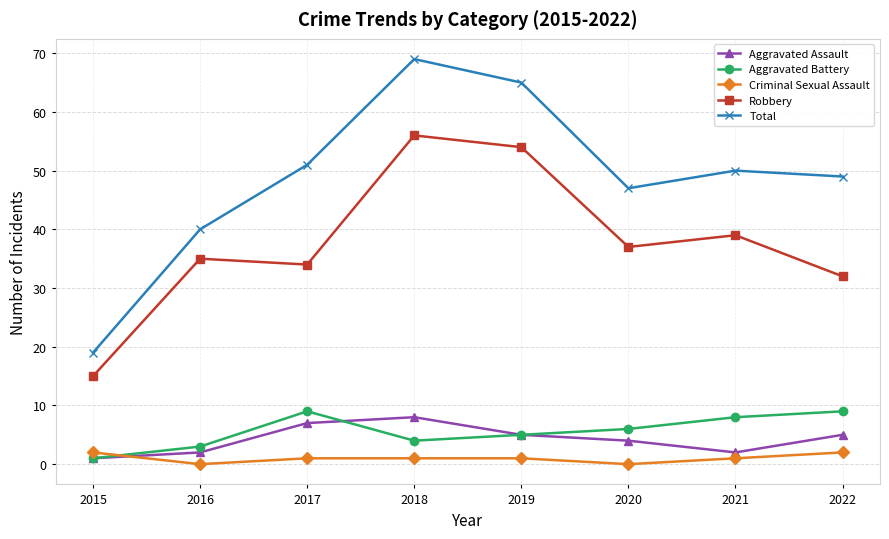

How many data points does each series have?

8